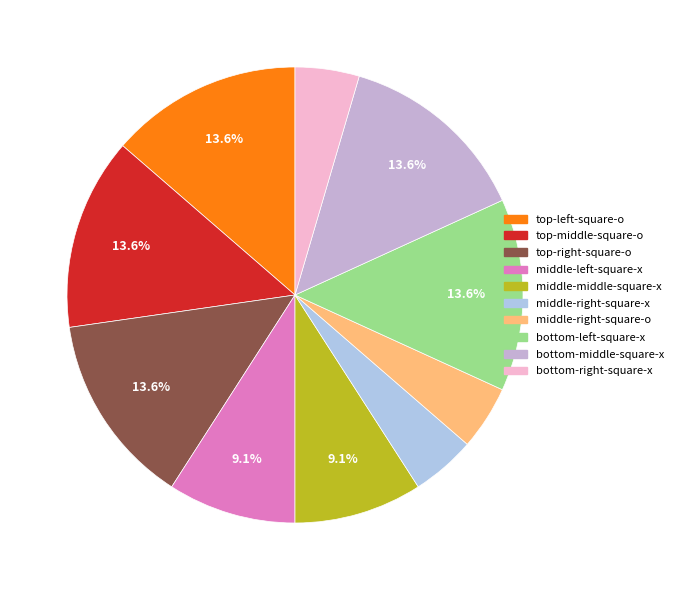

How many segments does this pie chart have?

10